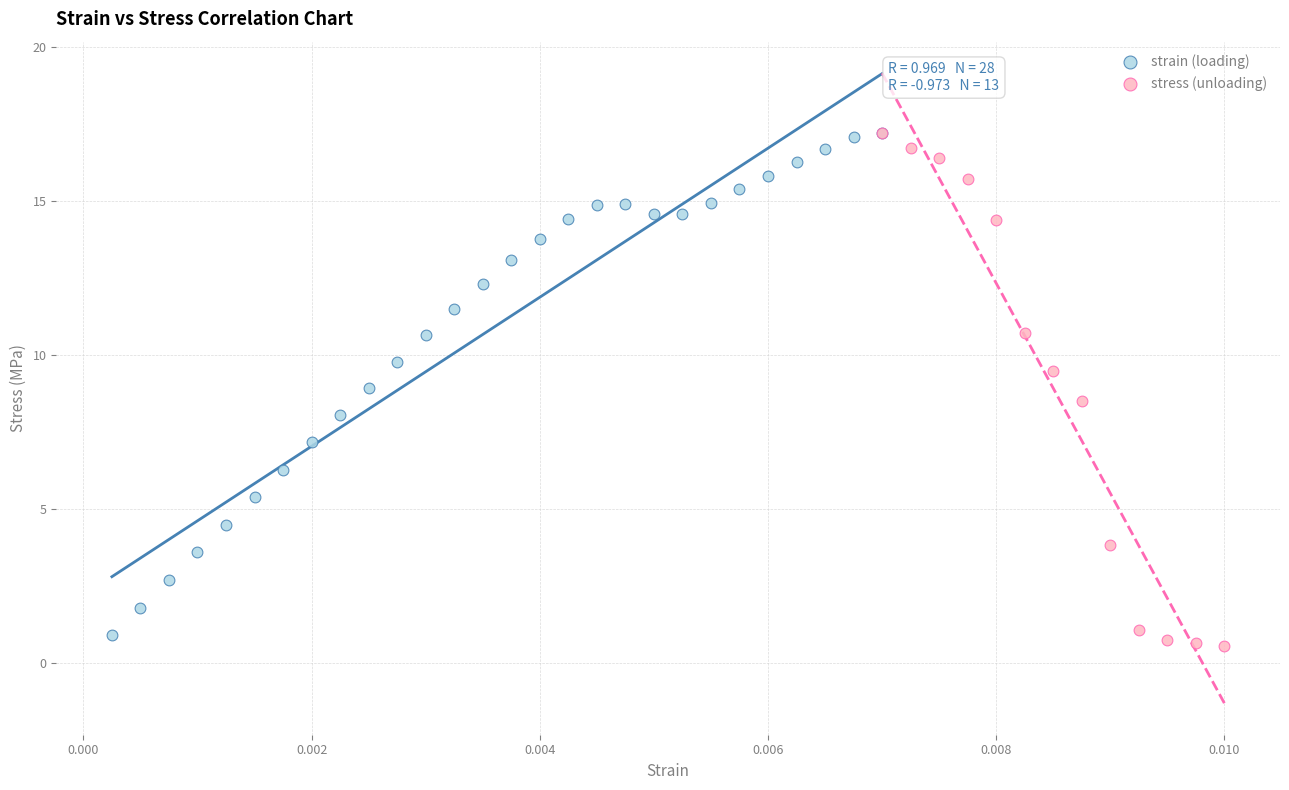

Which series reaches the minimum Y coordinate?

stress (unloading)